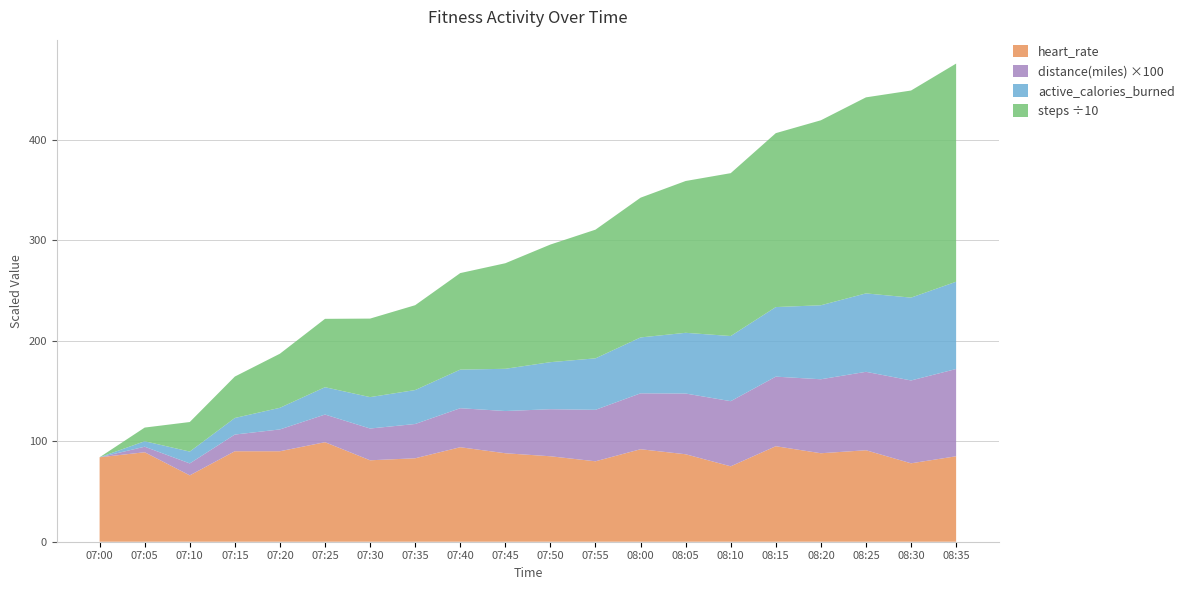

Reading left to right, list all the values displayed in this chart.

heart_rate: 07:00=84.0	07:05=89.0	07:10=66.0	07:15=90.0	07:20=90.0	07:25=99.0	07:30=81.0	07:35=83.0	07:40=94.0	07:45=88.0	07:50=85.0	07:55=80.0	08:00=92.0	08:05=87.0	08:10=75.0	08:15=95.0	08:20=88.0	08:25=91.0	08:30=78.0	08:35=85.0
active_calories_burned: 07:00=0.0	07:05=5.4	07:10=11.8	07:15=16.5	07:20=21.5	07:25=27.2	07:30=31.2	07:35=33.8	07:40=38.4	07:45=42.0	07:50=46.8	07:55=51.2	08:00=55.6	08:05=60.4	08:10=64.8	08:15=69.2	08:20=73.6	08:25=78.0	08:30=82.4	08:35=86.8
distance(miles): 07:00=0.0	07:05=0.1	07:10=0.1	07:15=0.2	07:20=0.2	07:25=0.3	07:30=0.3	07:35=0.3	07:40=0.4	07:45=0.4	07:50=0.5	07:55=0.5	08:00=0.6	08:05=0.6	08:10=0.6	08:15=0.7	08:20=0.7	08:25=0.8	08:30=0.8	08:35=0.9
steps: 07:00=0.0	07:05=136.0	07:10=294.0	07:15=412.0	07:20=538.0	07:25=680.0	07:30=781.0	07:35=844.0	07:40=960.0	07:45=1050.0	07:50=1170.0	07:55=1280.0	08:00=1390.0	08:05=1510.0	08:10=1620.0	08:15=1730.0	08:20=1840.0	08:25=1950.0	08:30=2060.0	08:35=2170.0